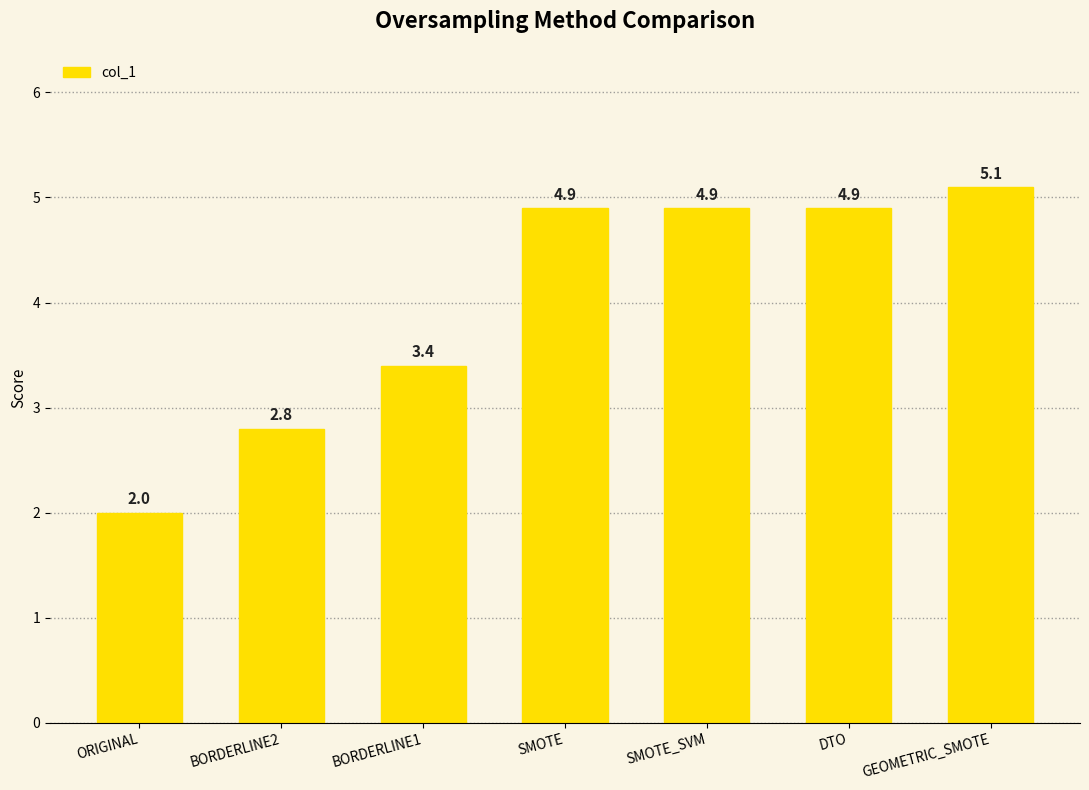

What is the maximum value shown in the chart?

5.1